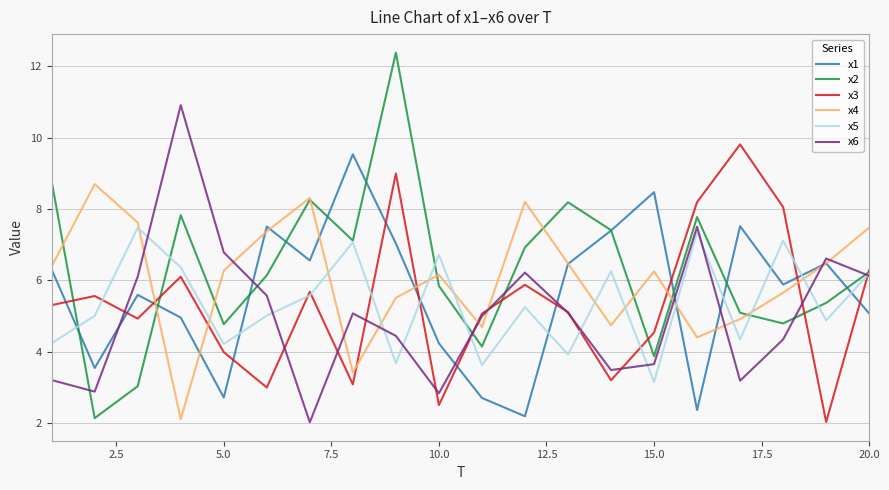

Rank the series by their maximum value, from lowest to highest.

x5, x4, x1, x3, x6, x2